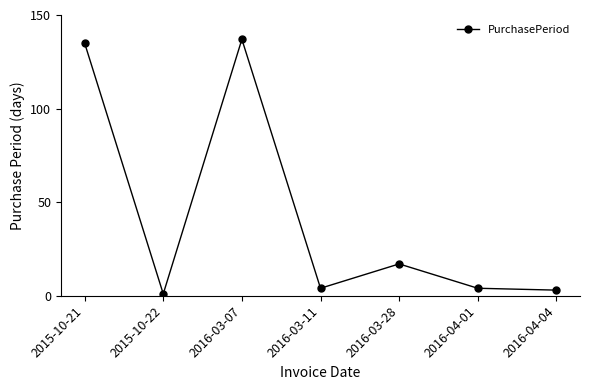

What is the label of the 3rd point from the left?

2016-03-07